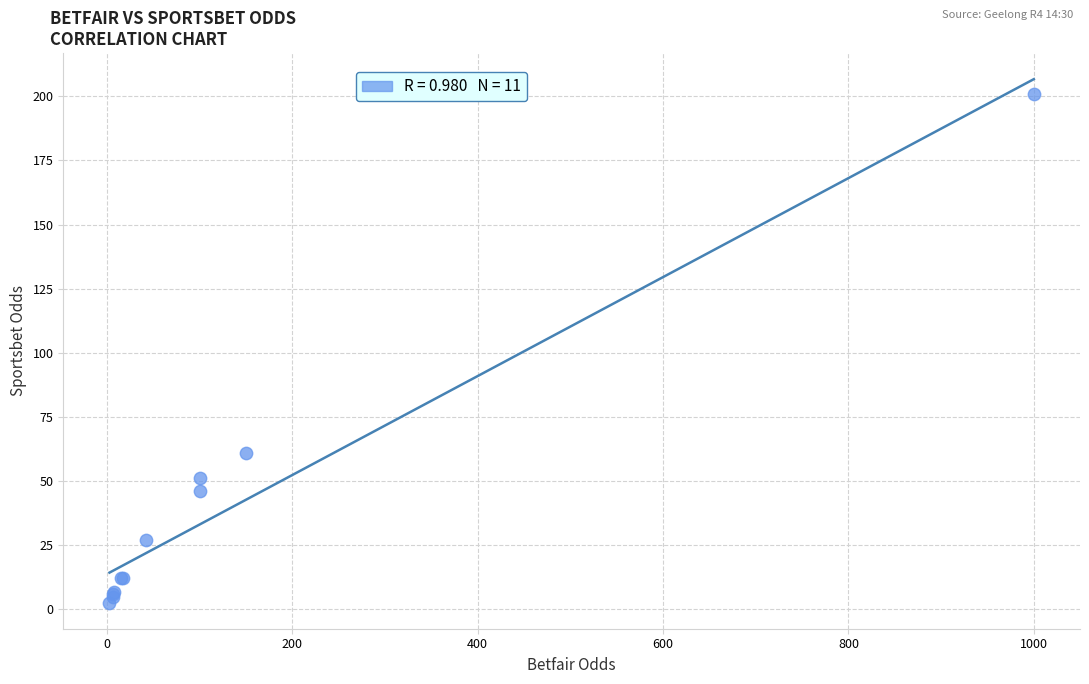

What Y value in the scatter plot is closest to 101?

61.0